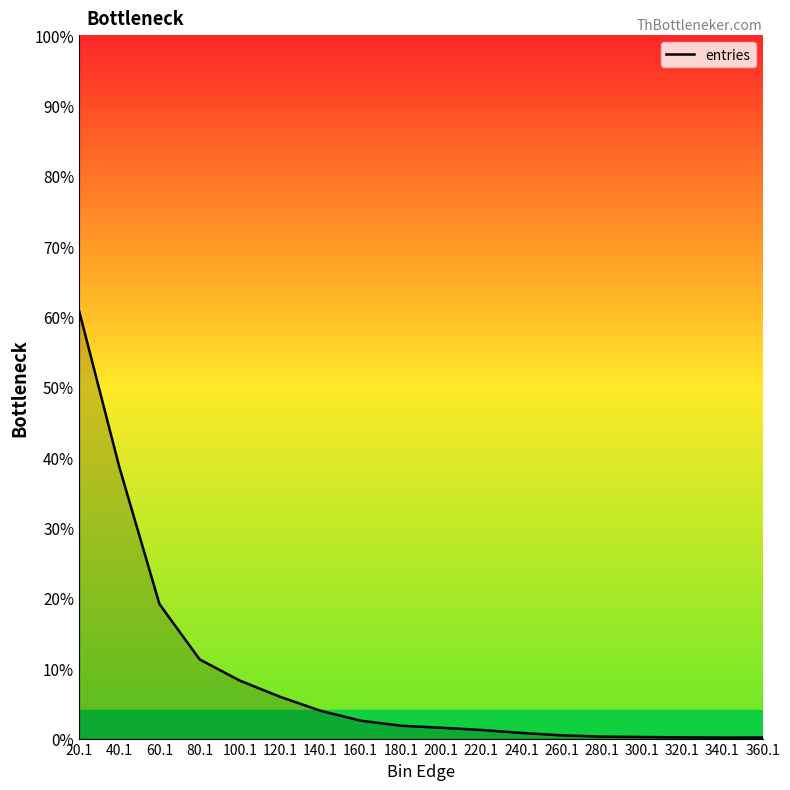

What is the label of the 7th point from the left?

140.1